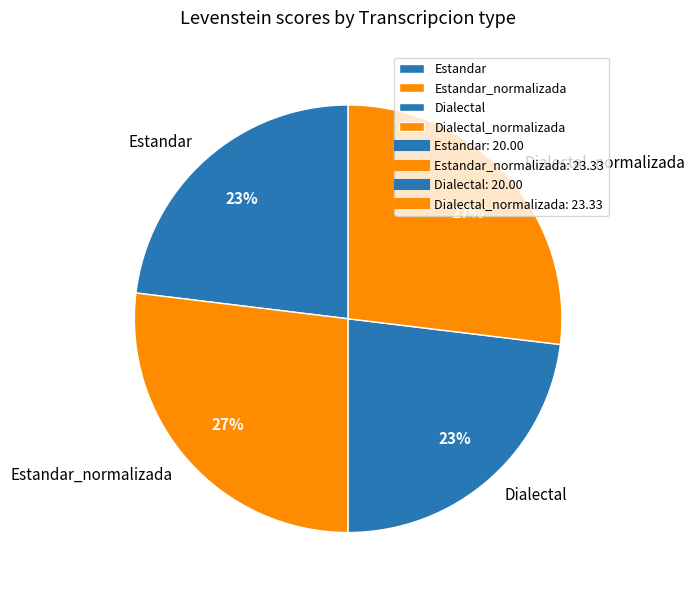

Between Dialectal_normalizada and Estandar, which is larger?

Dialectal_normalizada